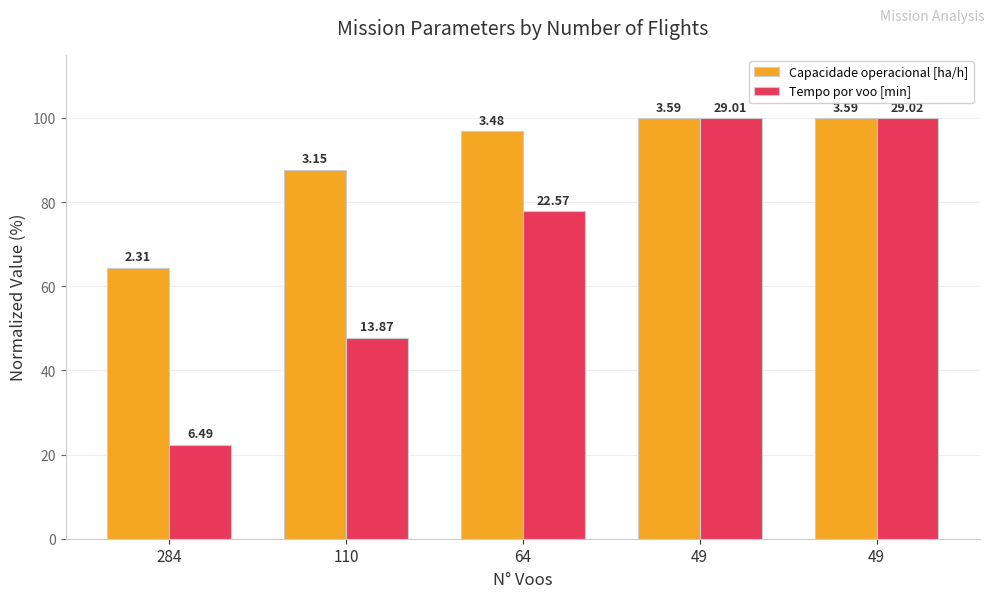

The value of Capacidade operacional [ha/h] at 284 is 36.2. True or false?

False